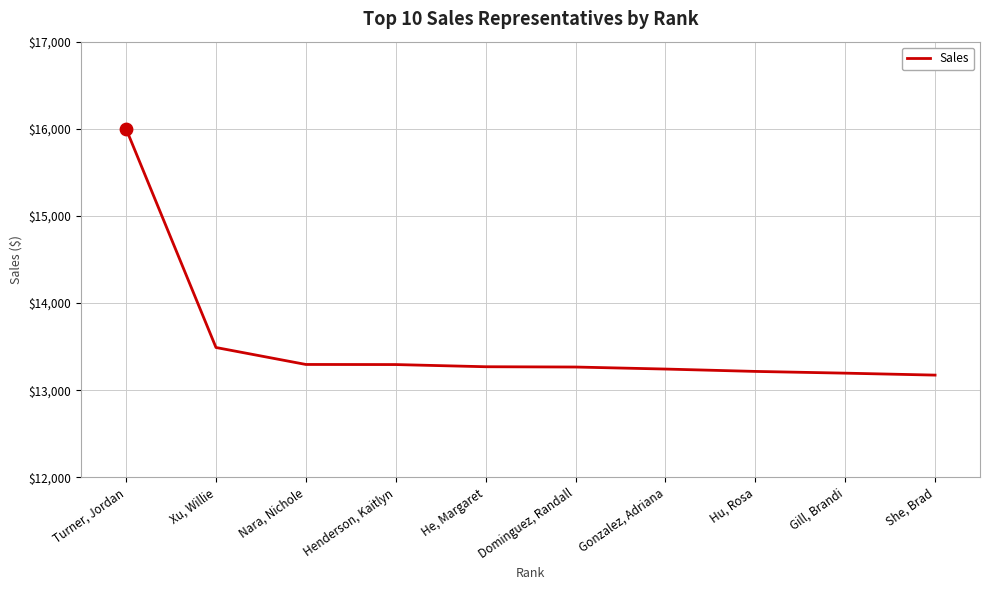

What is the ratio of the value at Dominguez, Randall to the value at Turner, Jordan?

0.8